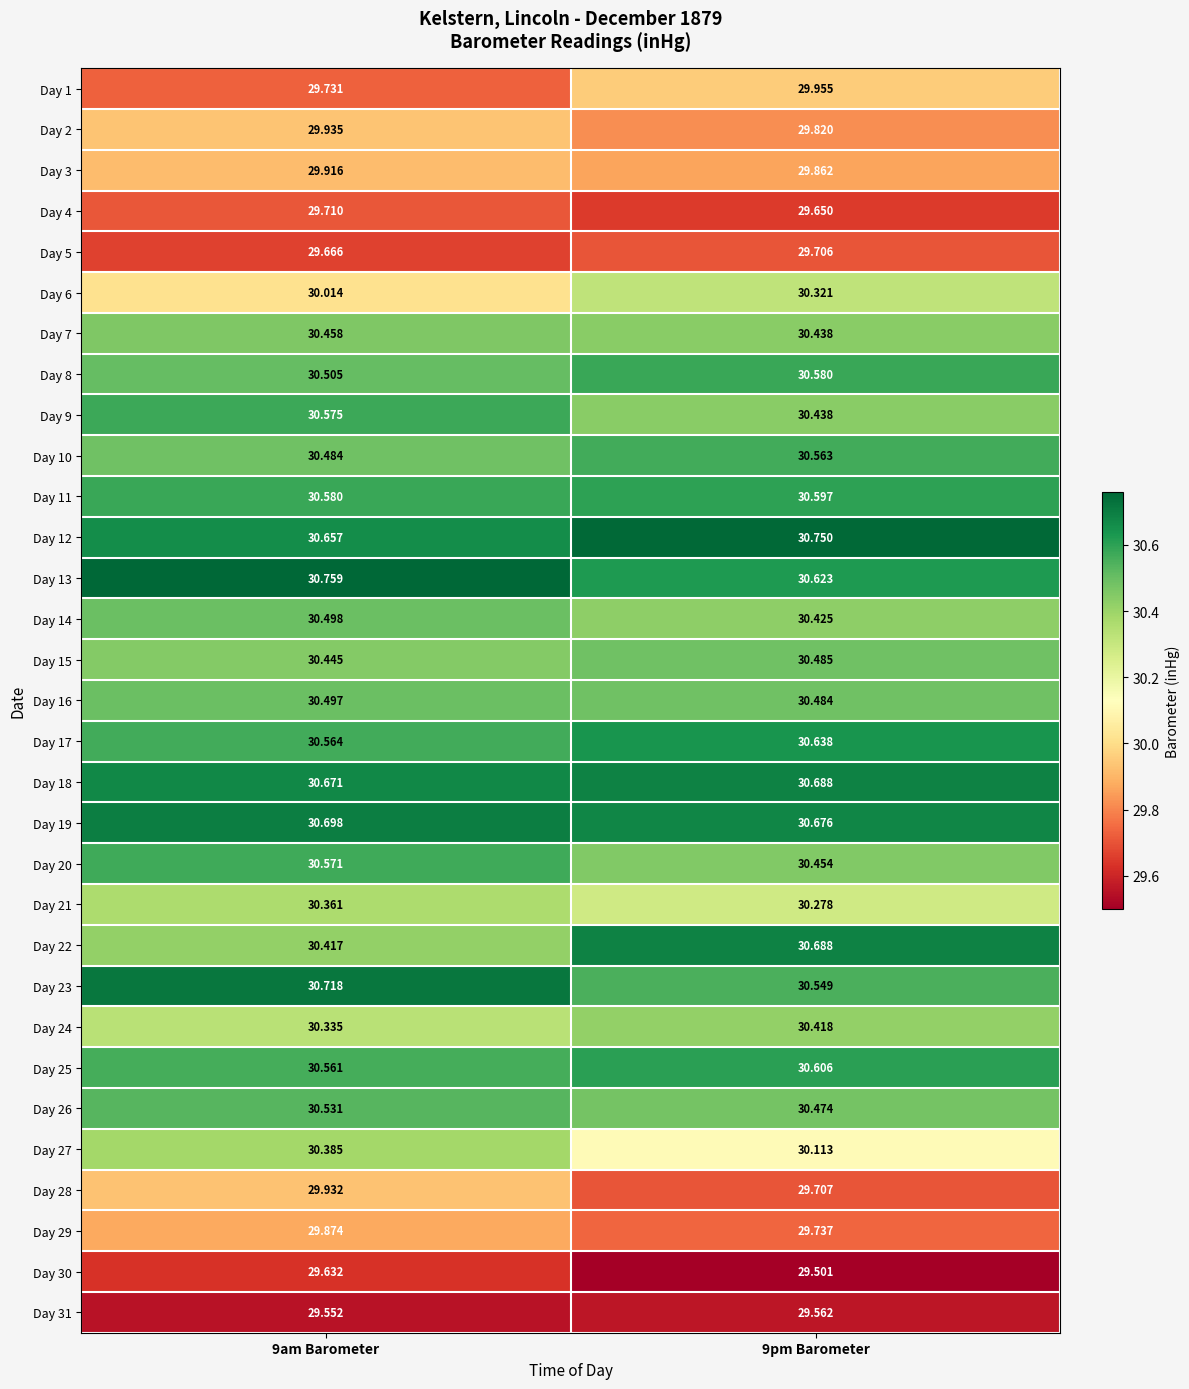

Which label corresponds to the smallest value in the chart?

9pm Barometer